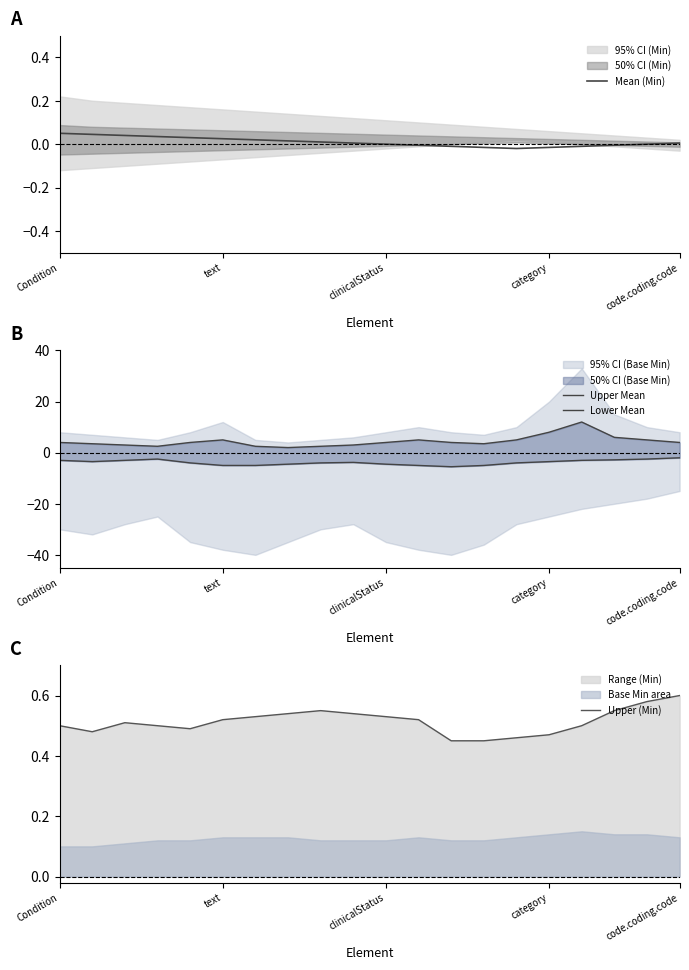

Reading left to right, what are all the values shown in this chart?

Mean (Min): 0.1	0.0	0.0	0.0	0.0	0.0	0.0	0.0	0.0	0.0	0.0	-0.0	-0.0	-0.0	-0.0	-0.0	-0.0	-0.0	0.0	0.0
Upper Mean: 4.0	3.5	3.0	2.5	4.0	5.0	2.5	2.0	2.5	3.0	4.0	5.0	4.0	3.5	5.0	8.0	12.0	6.0	5.0	4.0
Lower Mean: -3.0	-3.5	-3.0	-2.5	-4.0	-5.0	-5.0	-4.5	-4.0	-3.8	-4.5	-5.0	-5.5	-5.0	-4.0	-3.5	-3.0	-2.8	-2.5	-2.0
Upper (Min): 0.5	0.5	0.5	0.5	0.5	0.5	0.5	0.5	0.6	0.5	0.5	0.5	0.5	0.5	0.5	0.5	0.5	0.6	0.6	0.6